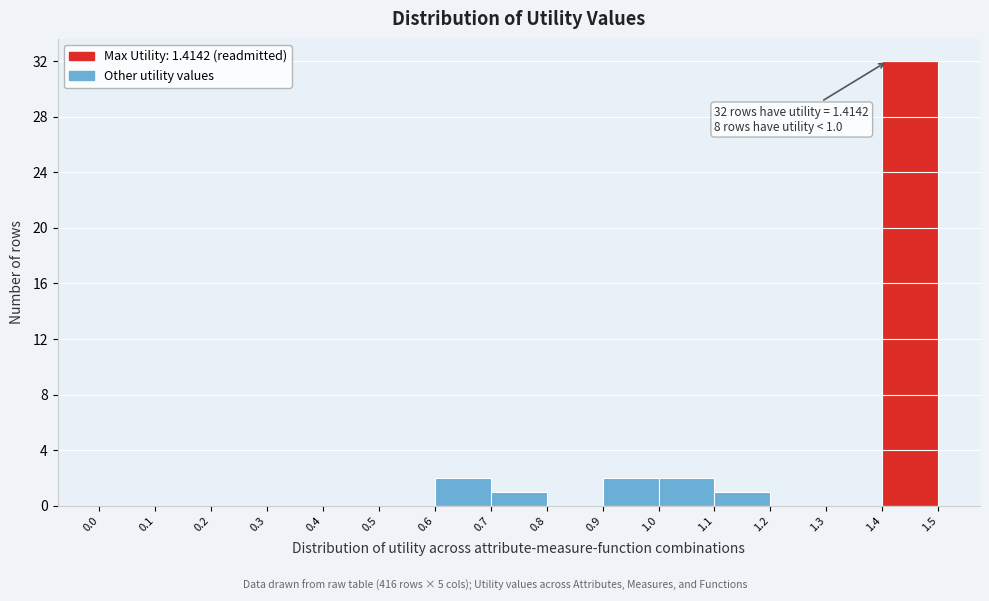

Which range on the x-axis has the tallest bar?

1.4 to 1.5